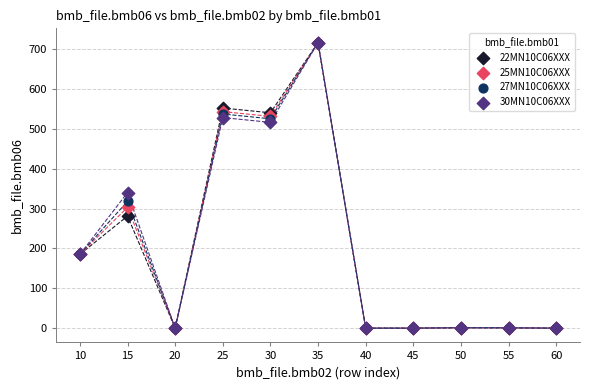

Across all series, what Y value is closest to 358?

340.0